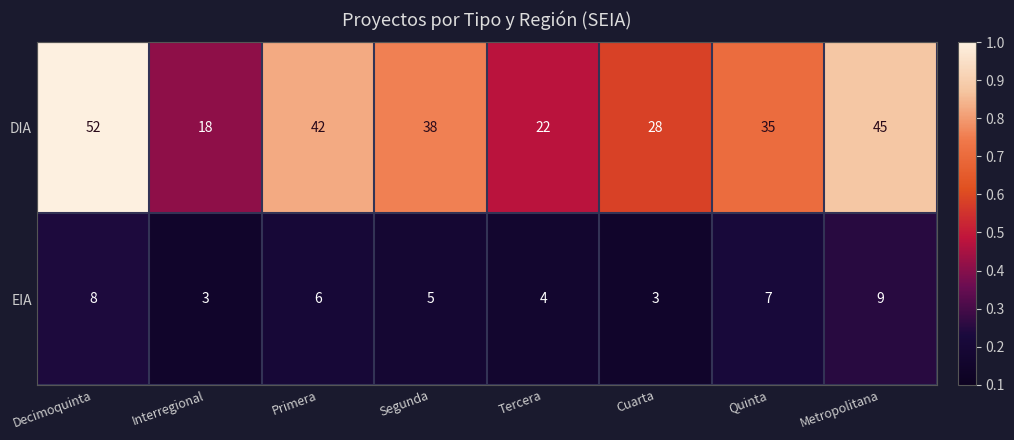

Where is DIA nearest to the value 35?

Quinta